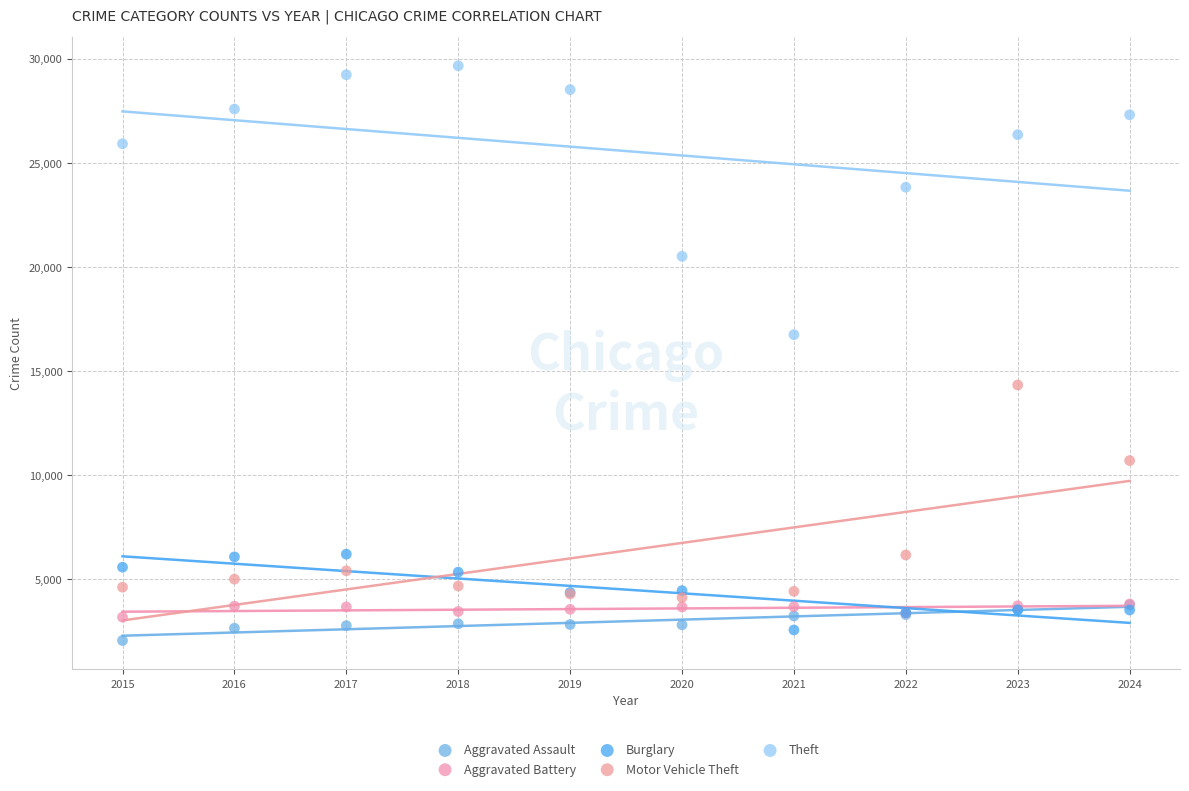

In the Motor Vehicle Theft series, what Y value is closest to 9235?

10707